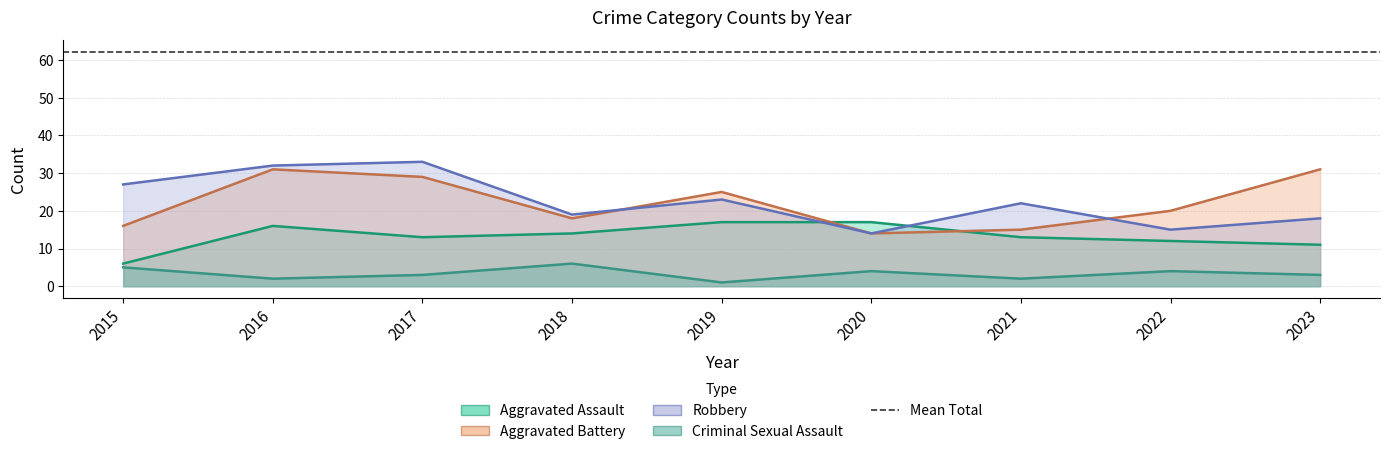

At which label does Robbery first exceed 22?

2015